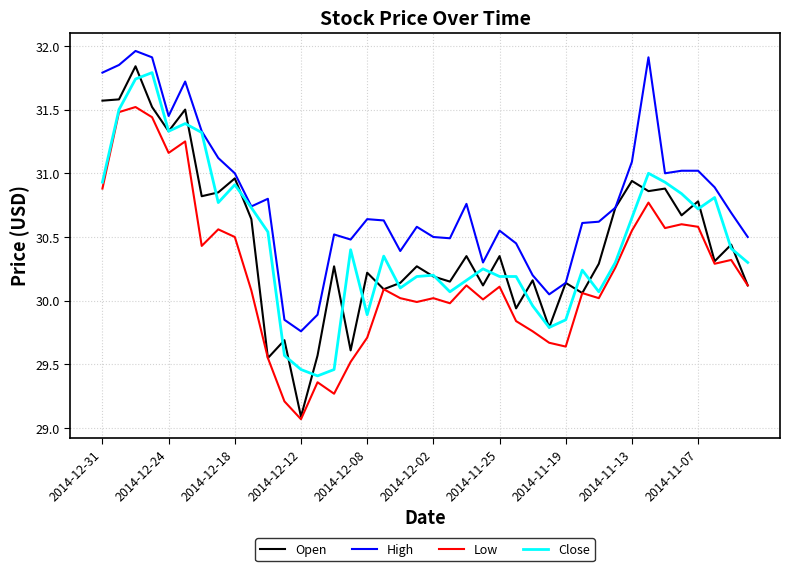

True or false: Low and High intersect in this chart.

False